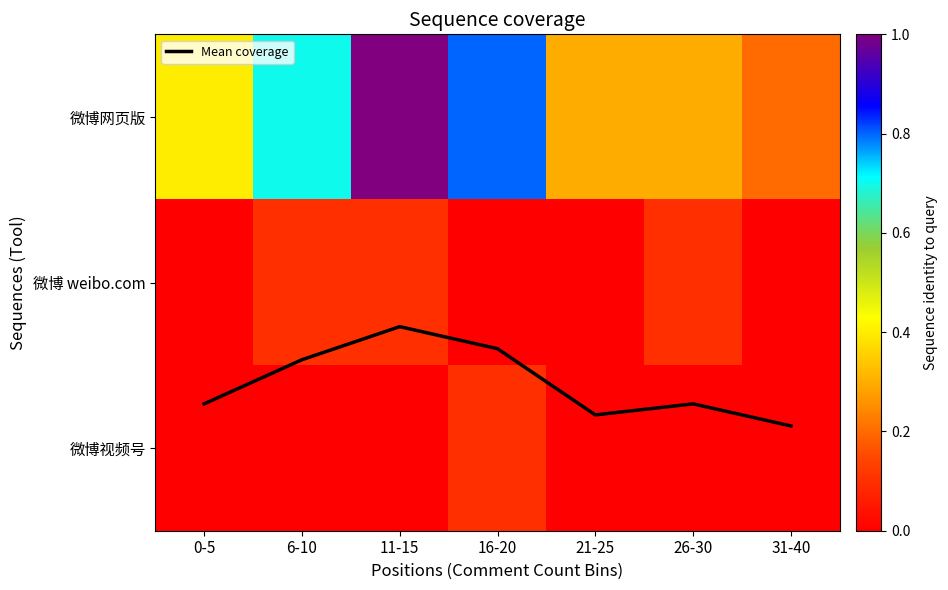

What is the difference between the highest and lowest values at 11-15?

1.3